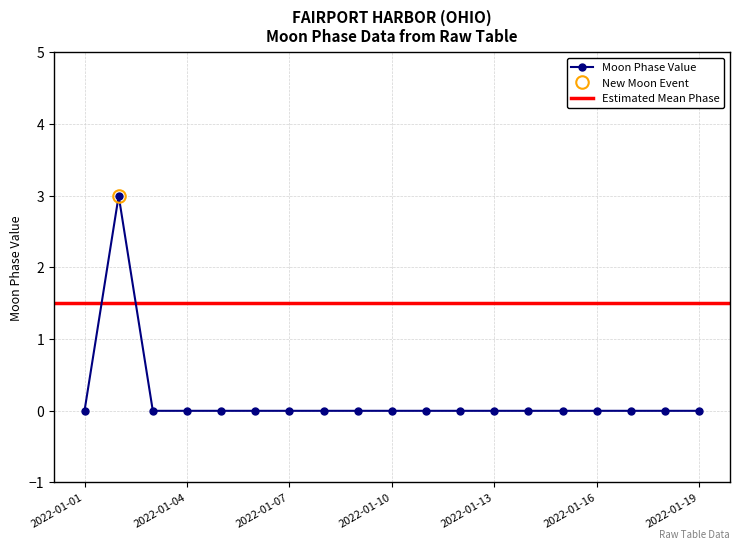

Which has a higher value, 2022-01-19 or 2022-01-09?

2022-01-19